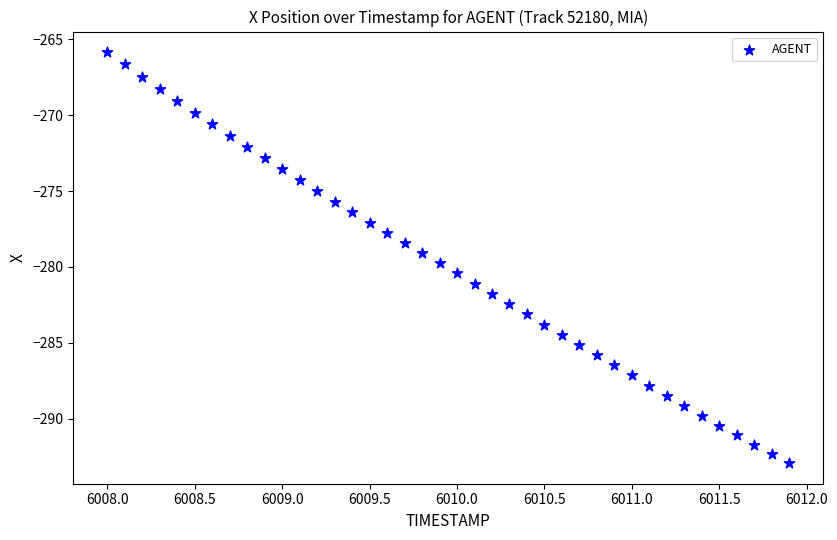

What is the range of X values (max minus min)?

3.9